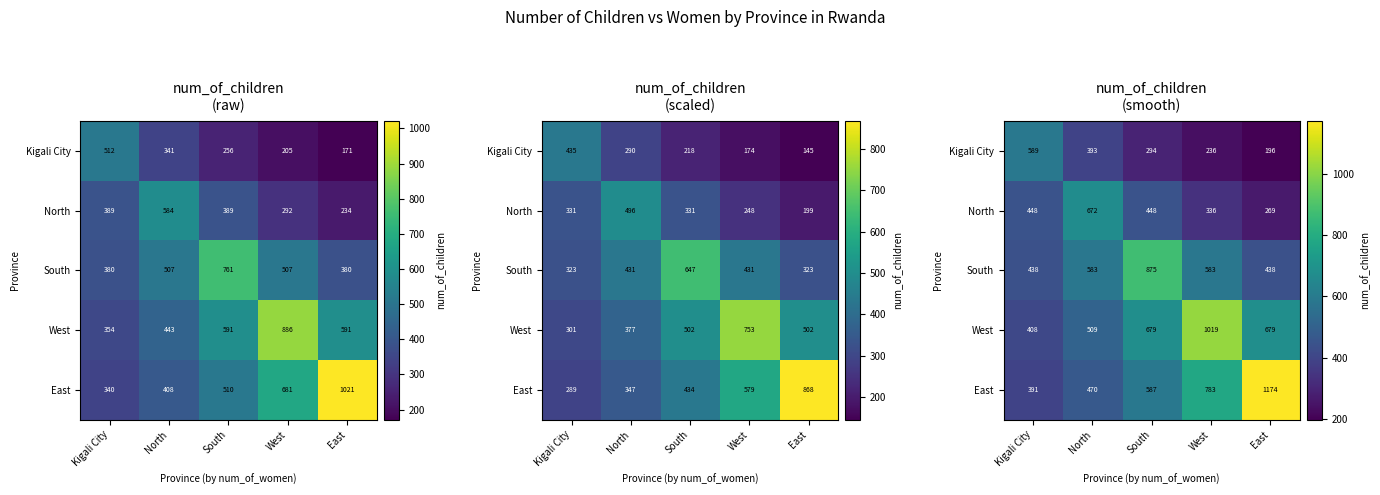

What is the total value across all series at West?

2956.4